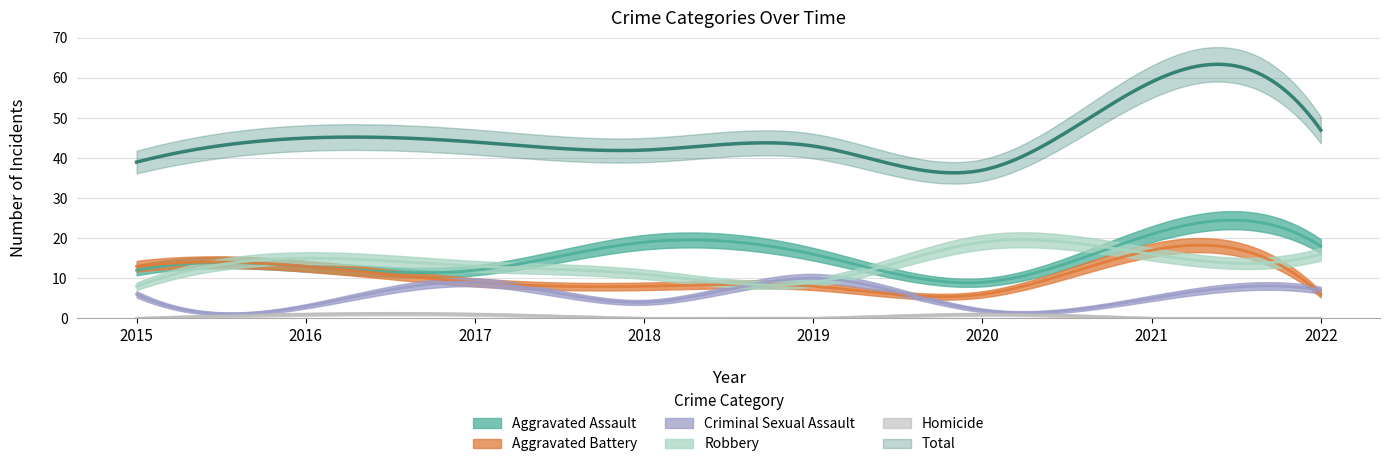

Reading right to left, what are all the values shown in this chart?

Aggravated Assault: 18	21	9	16	19	12	13	12
Aggravated Battery: 6	17	6	8	8	9	13	13
Criminal Sexual Assault: 7	5	2	10	4	9	3	6
Robbery: 16	16	19	9	11	13	15	8
Homicide: 0	0	1	0	0	1	1	0
Total: 47	59	37	43	42	44	45	39